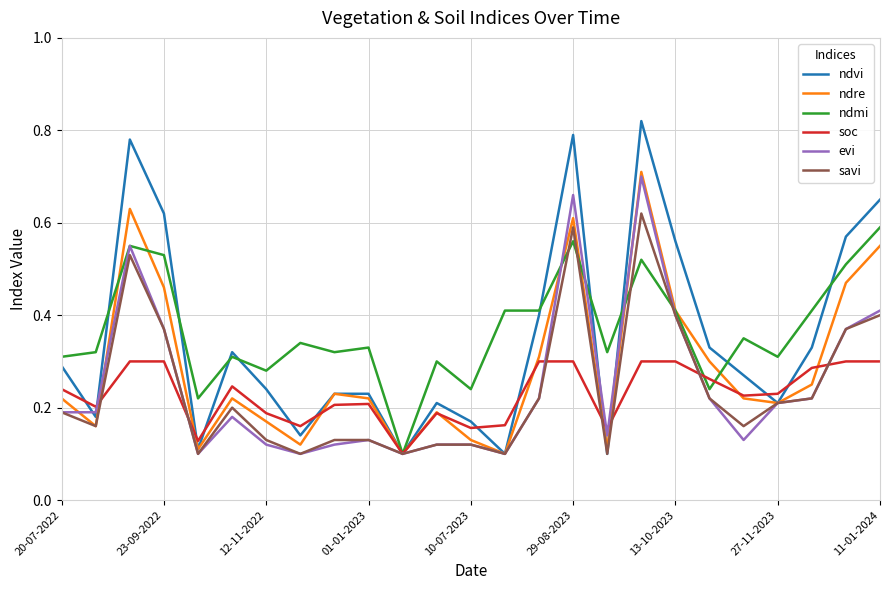

Which series has the widest spread of values?

ndvi